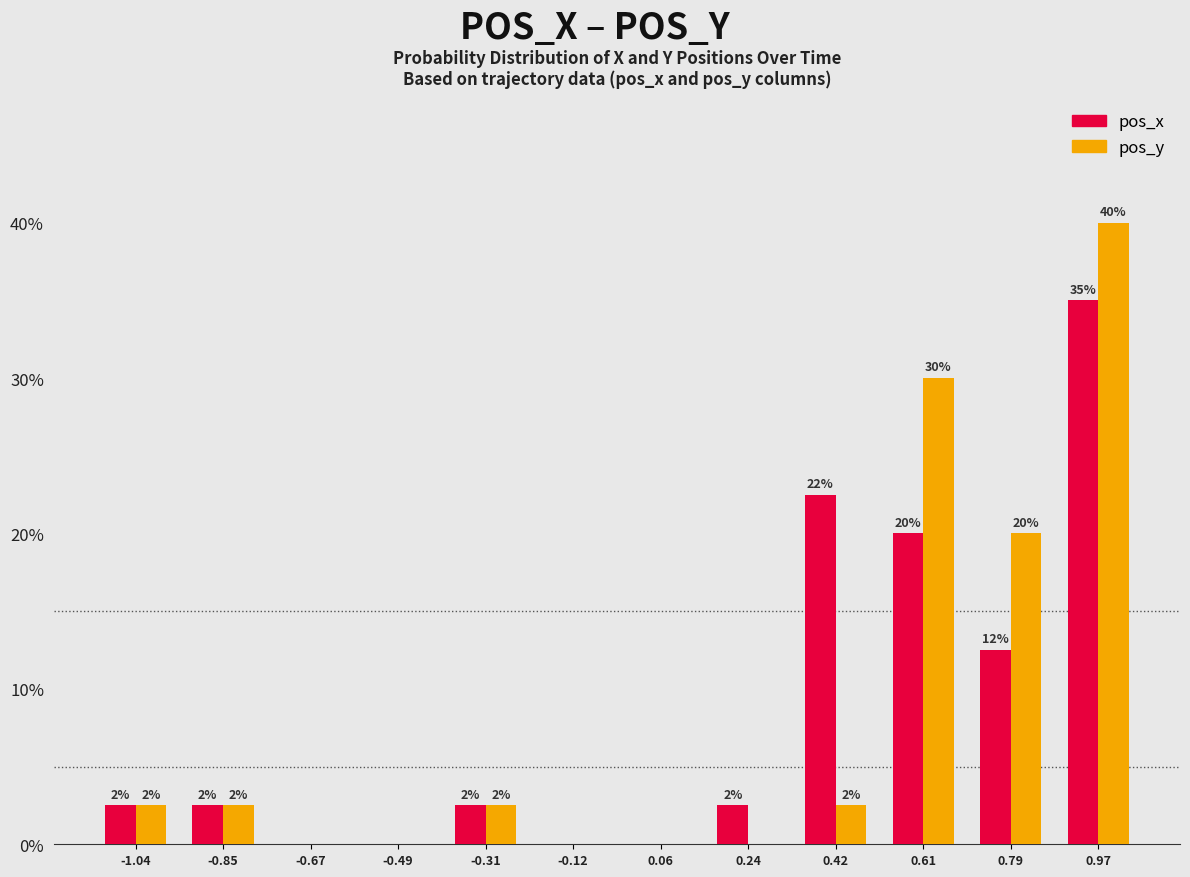

What are all the series names shown in the legend?

pos_x, pos_y